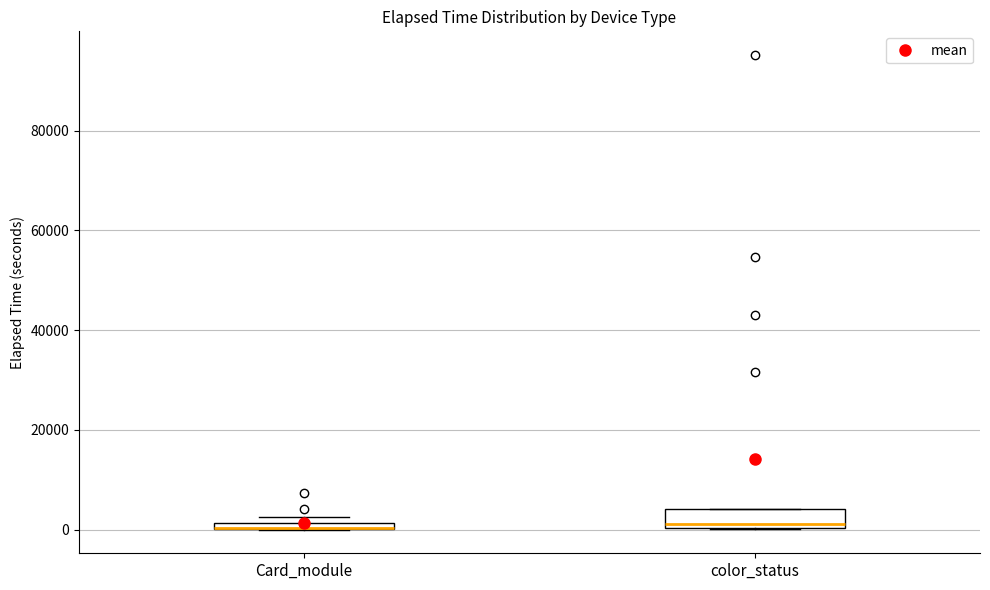

Which box is the tallest, from its lower edge to its upper edge?

color_status